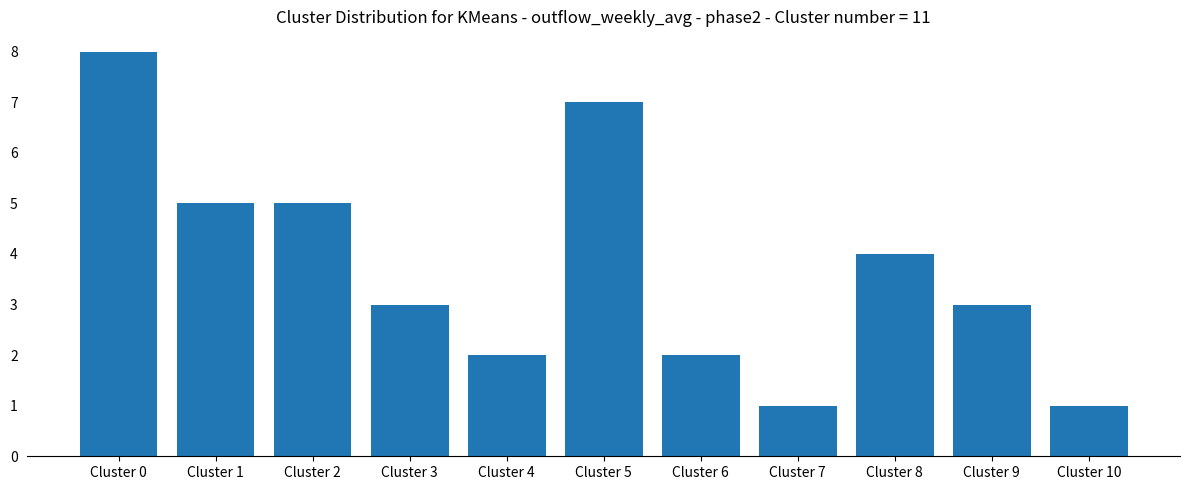

The chart shows a value of 3 at Cluster 3. True or false?

True